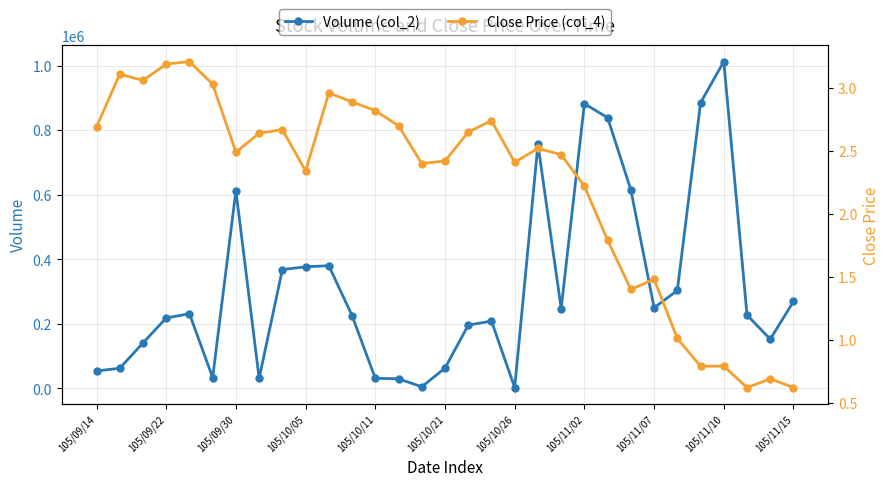

True or false: Volume (col_2) has more than 0 interior local peaks.

True